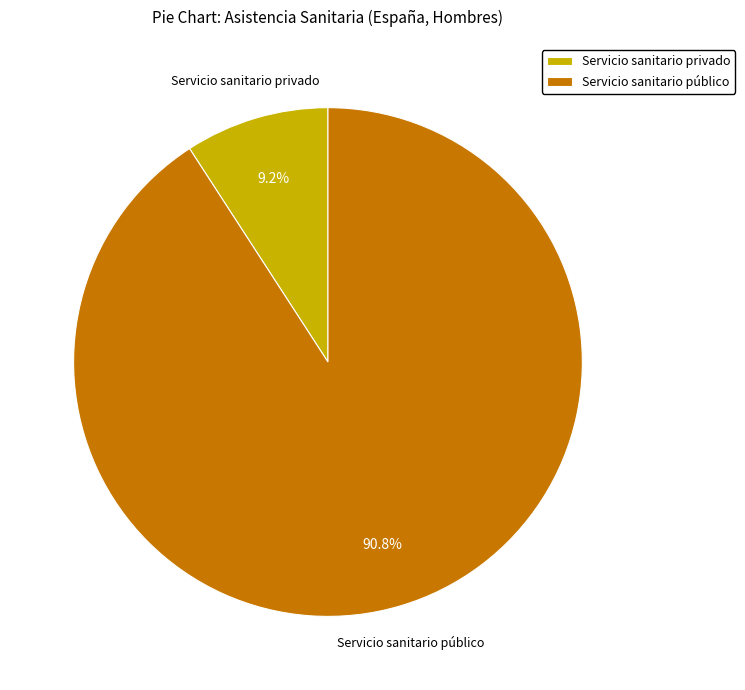

What percentage is the Servicio sanitario privado slice, to the nearest percent?

9%